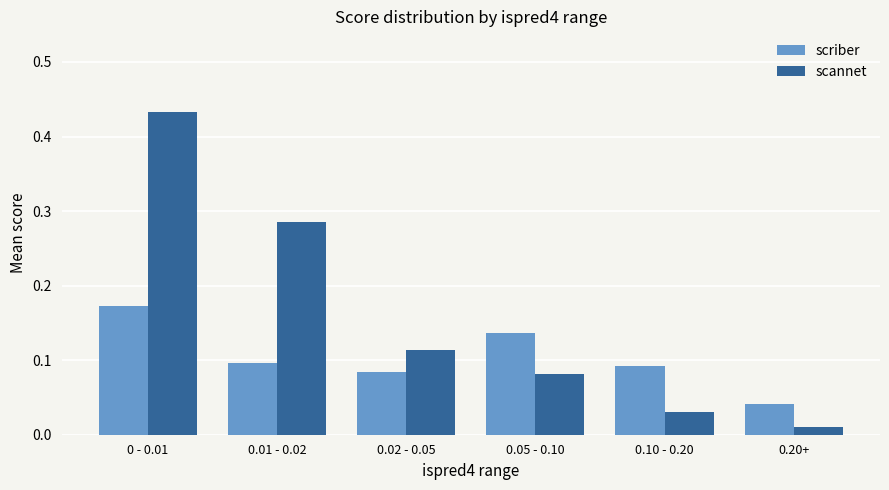

Rank the series by their maximum value, from lowest to highest.

scriber, scannet